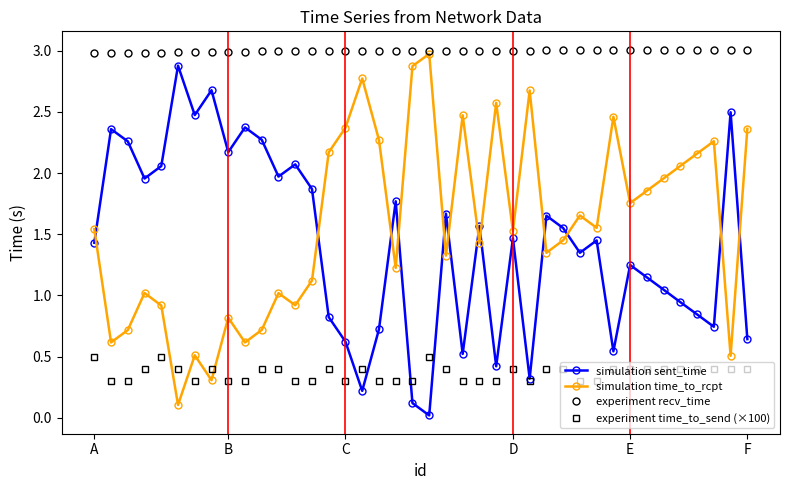

What is the maximum value for simulation sent_time?

2.9